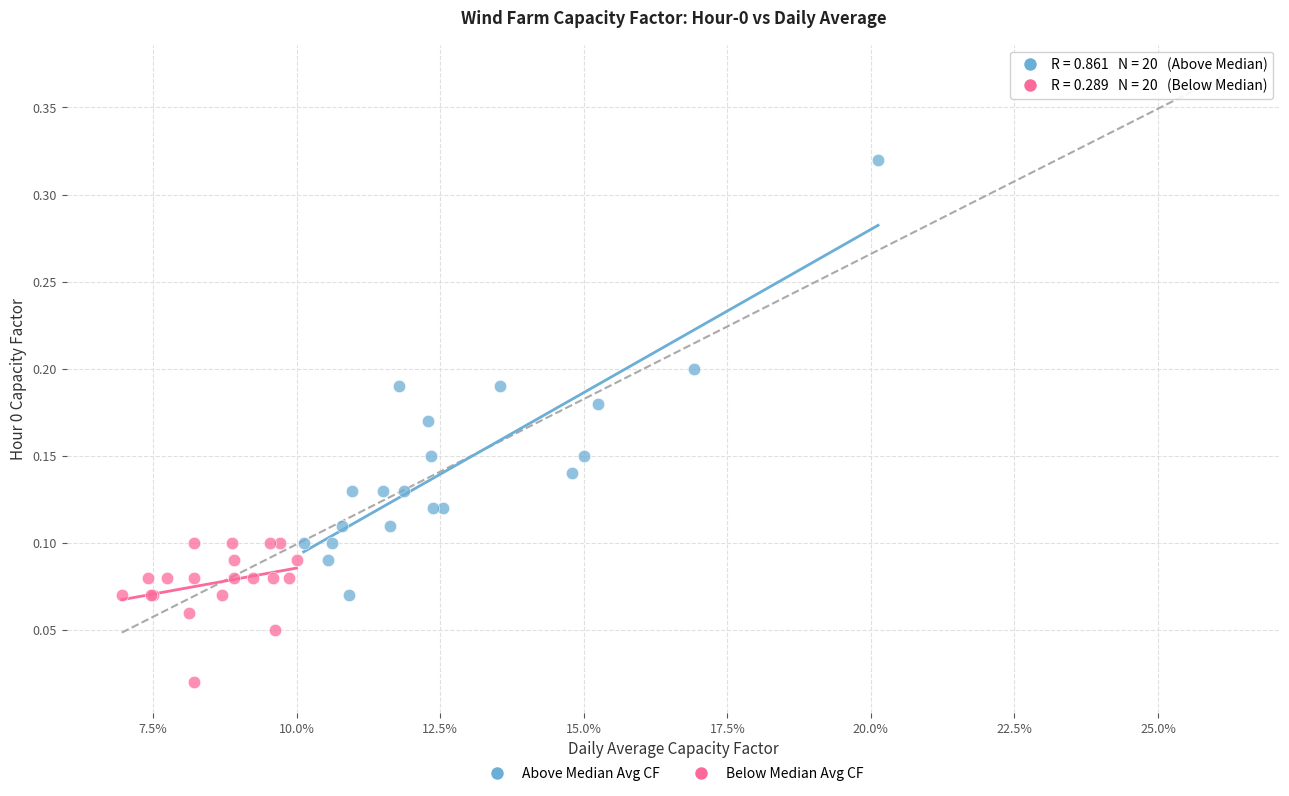

What are all the series names shown in the legend?

Above Median Avg CF, Below Median Avg CF